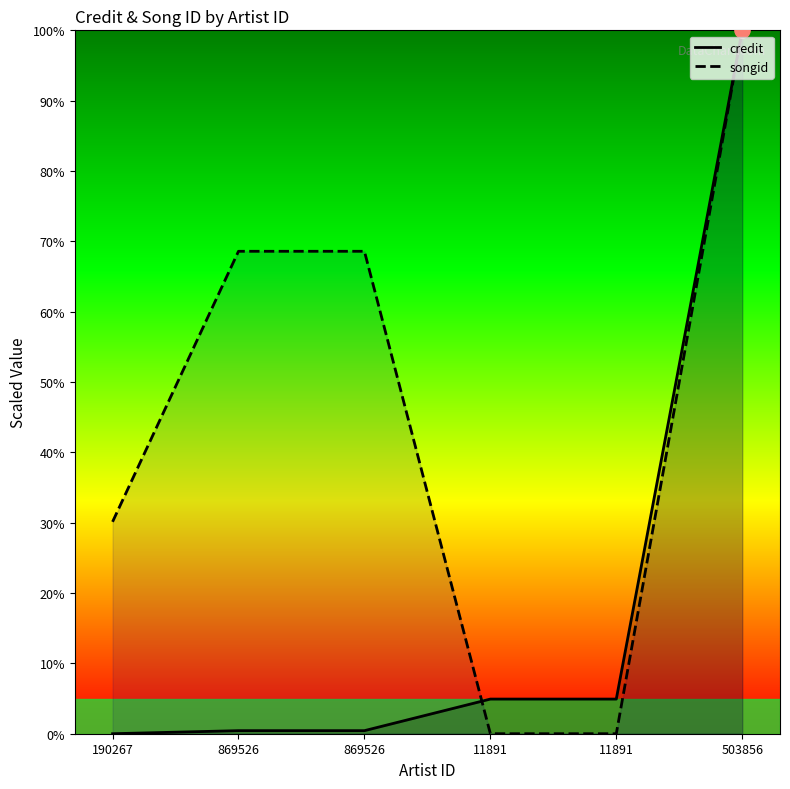

At which category is the sum across all series the highest?

503856